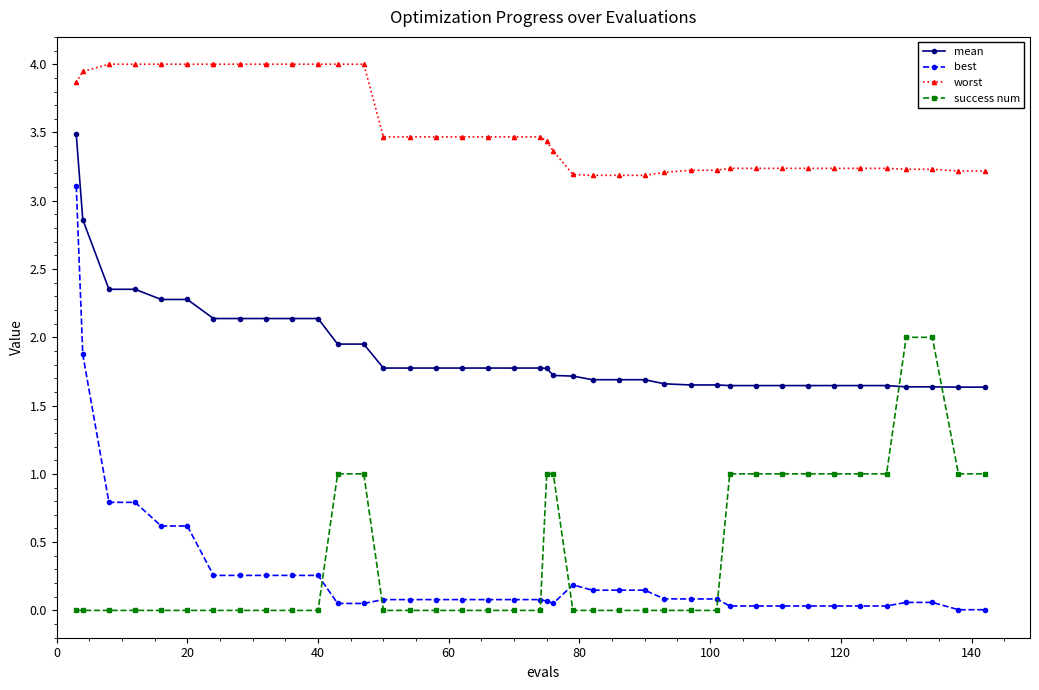

At how many categories does at least one series exceed 3?

40